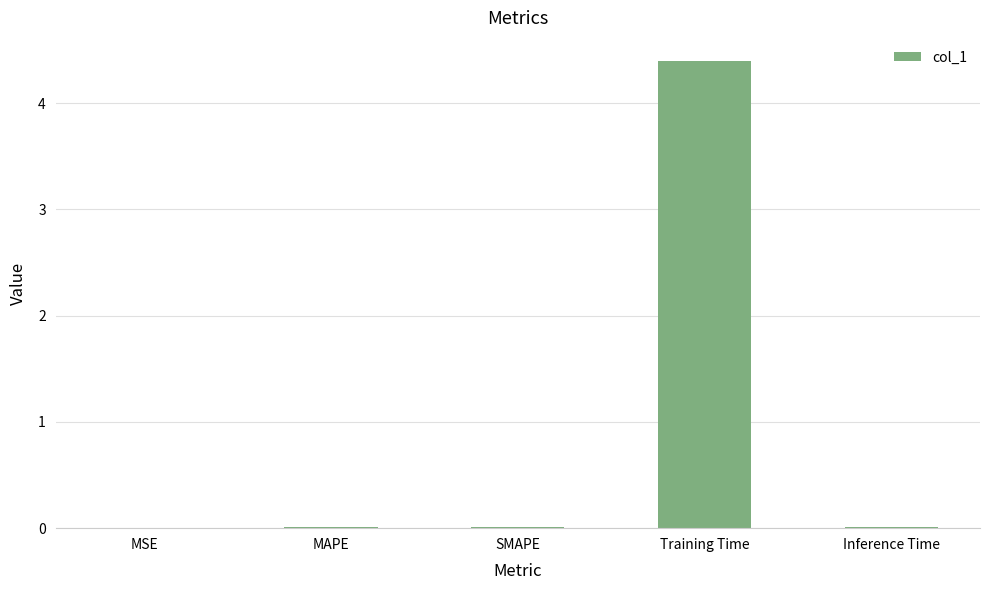

Is it true that the value at MSE is 0.0?

True